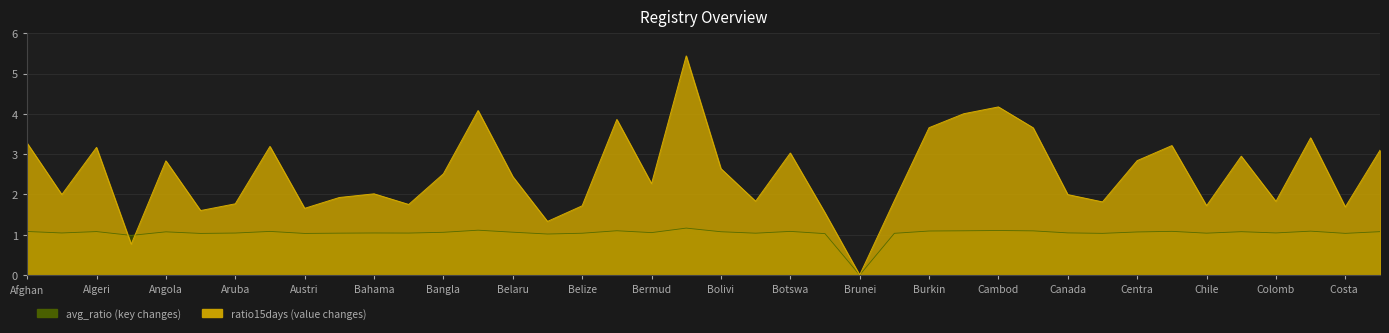

Does the chart have visible grid lines?

Yes